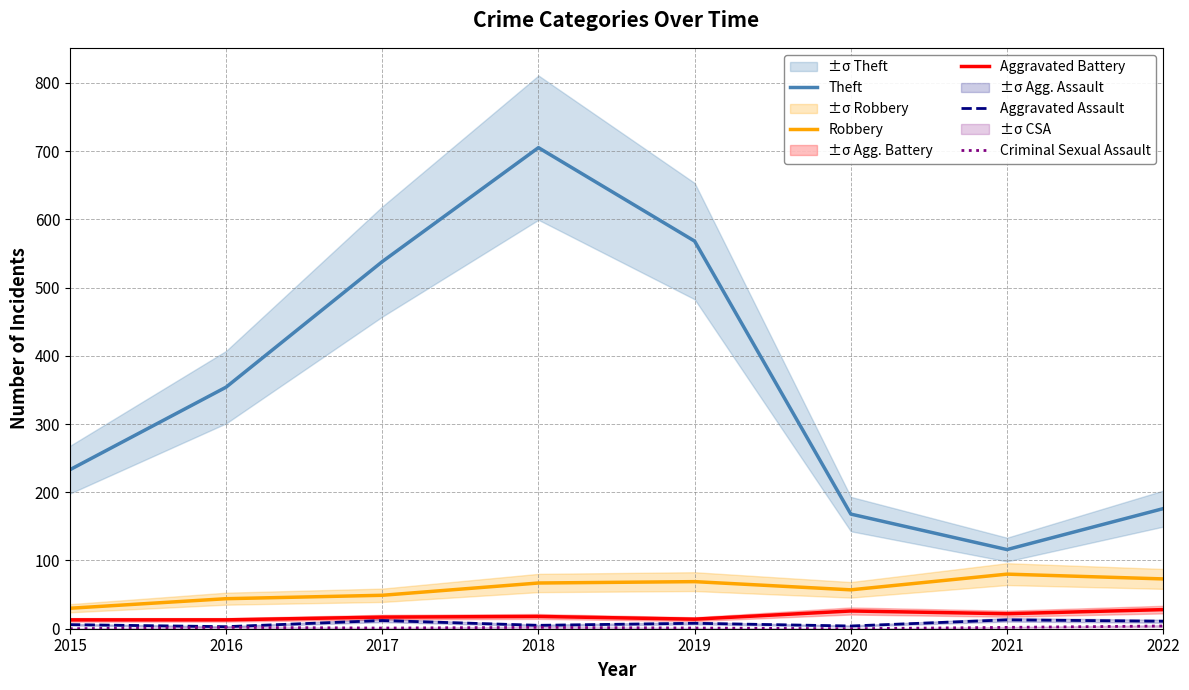

List the series in order of their peak value, lowest first.

Criminal Sexual Assault, Aggravated Assault, Aggravated Battery, Robbery, Theft